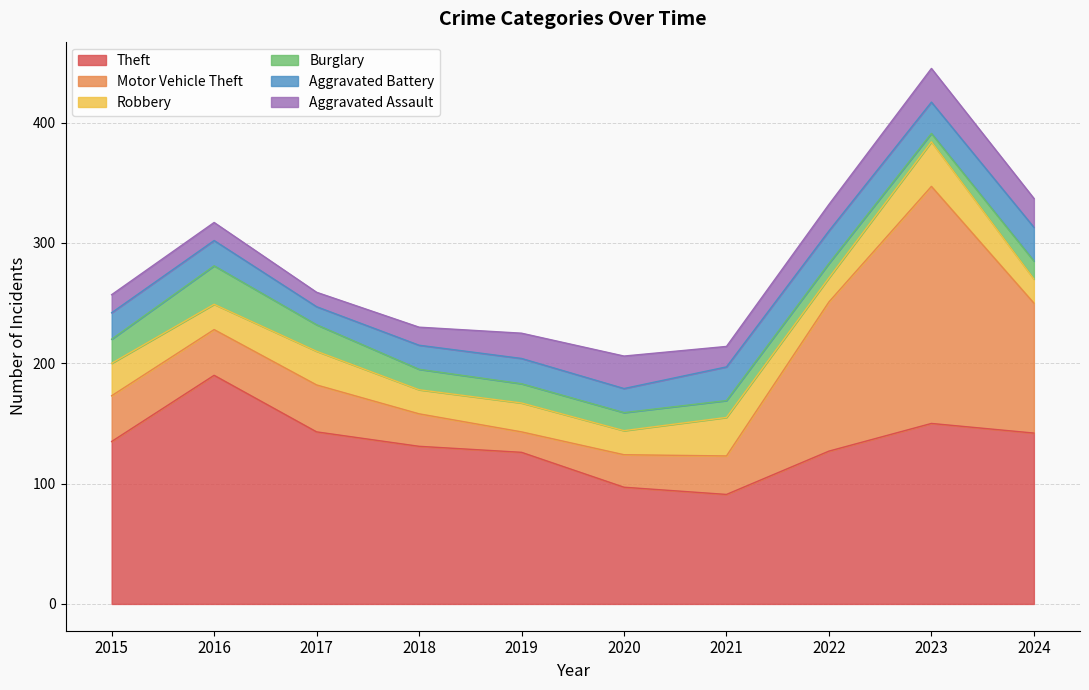

Reading left to right, list all the values displayed in this chart.

Theft: 2015=135	2016=190	2017=143	2018=131	2019=126	2020=97	2021=91	2022=127	2023=150	2024=142
Motor Vehicle Theft: 2015=38	2016=38	2017=39	2018=27	2019=17	2020=27	2021=32	2022=124	2023=197	2024=108
Robbery: 2015=27	2016=21	2017=28	2018=20	2019=24	2020=20	2021=32	2022=20	2023=37	2024=20
Burglary: 2015=20	2016=32	2017=22	2018=17	2019=16	2020=15	2021=14	2022=12	2023=7	2024=15
Aggravated Battery: 2015=22	2016=21	2017=15	2018=20	2019=21	2020=20	2021=28	2022=27	2023=26	2024=28
Aggravated Assault: 2015=15	2016=15	2017=12	2018=15	2019=21	2020=27	2021=17	2022=22	2023=28	2024=24